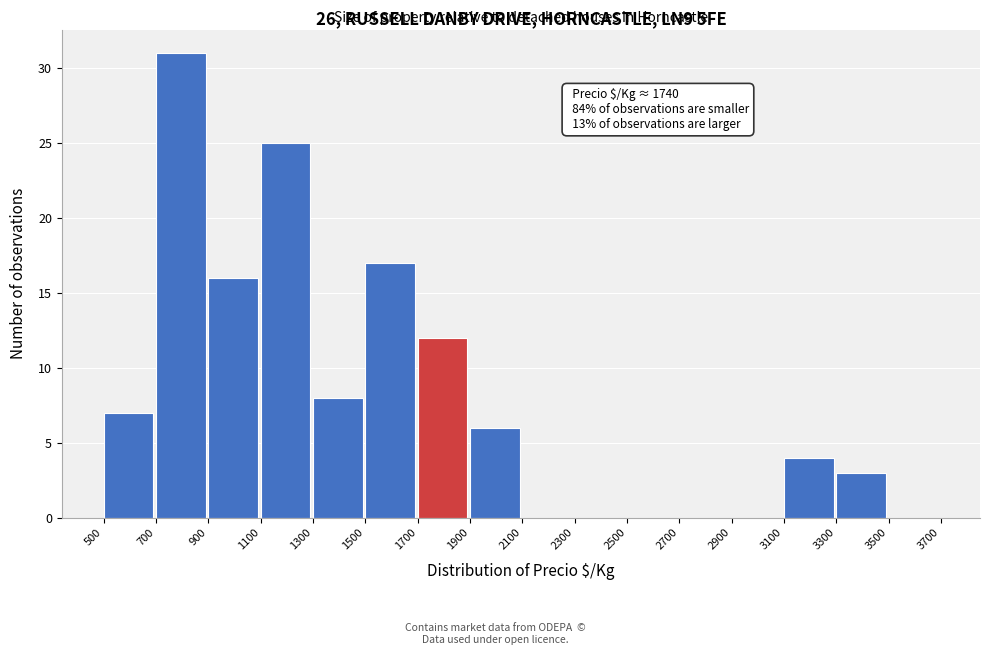

Which range on the x-axis has the tallest bar?

700 to 900